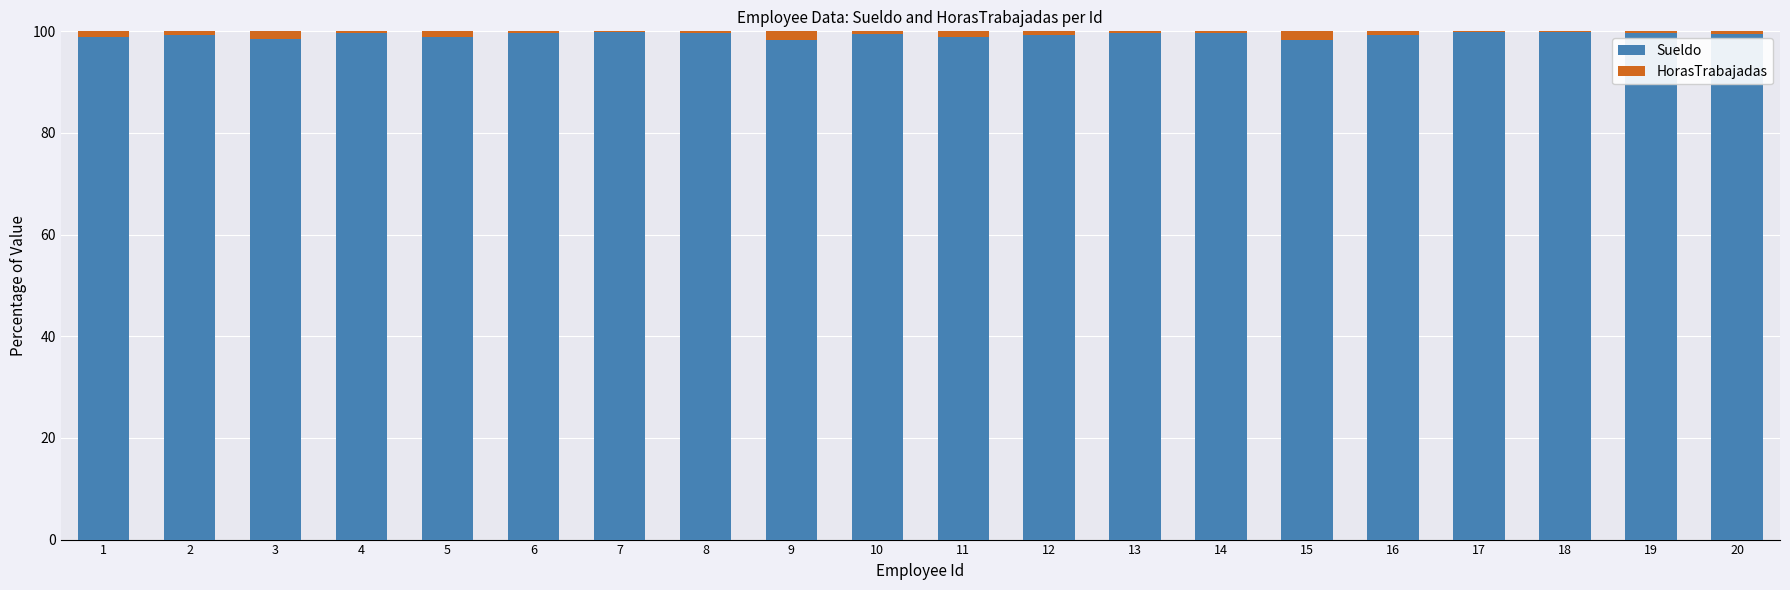

What is the sum of all Sueldo values?

1985.7